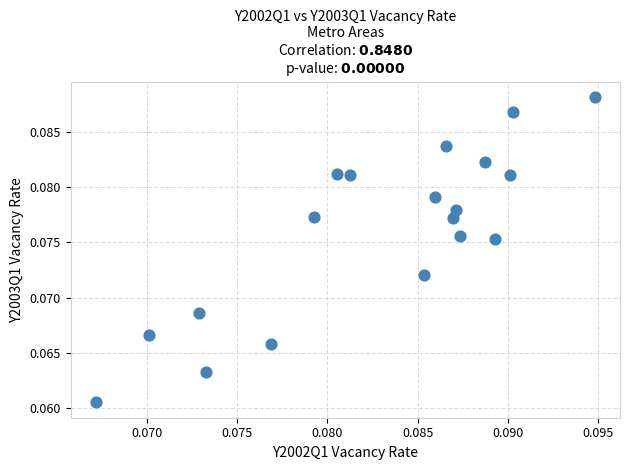

How many points are shown in the scatter plot?

19